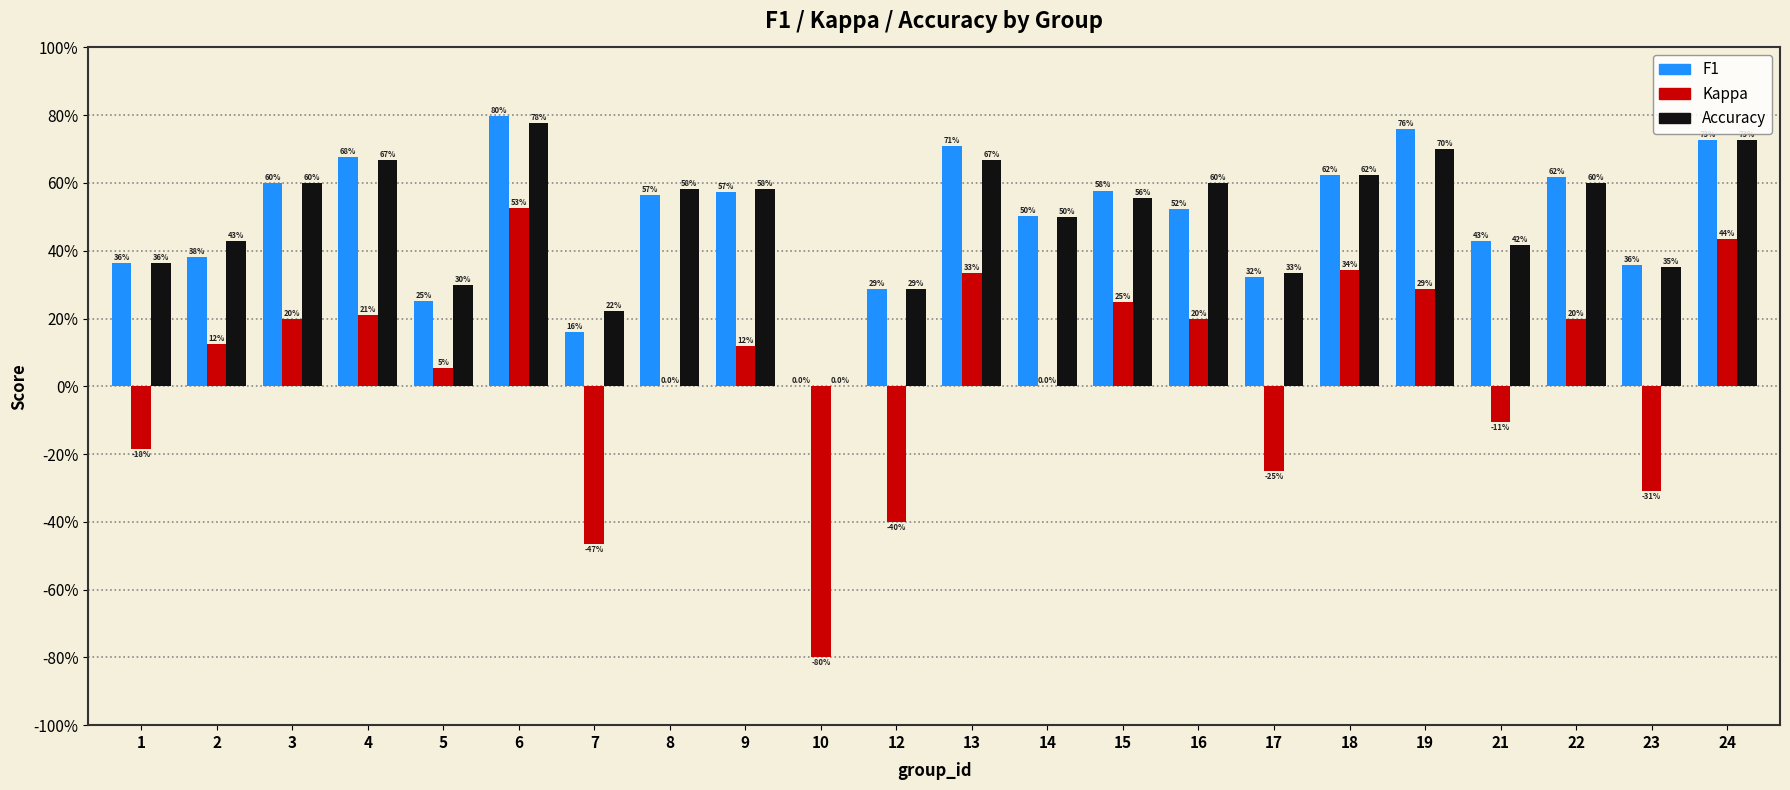

Are the bars horizontal?

No